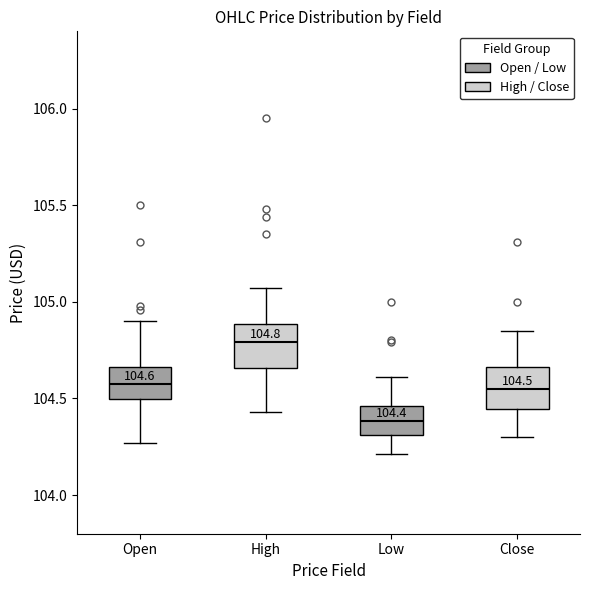

Which box has the lowest median line?

Low